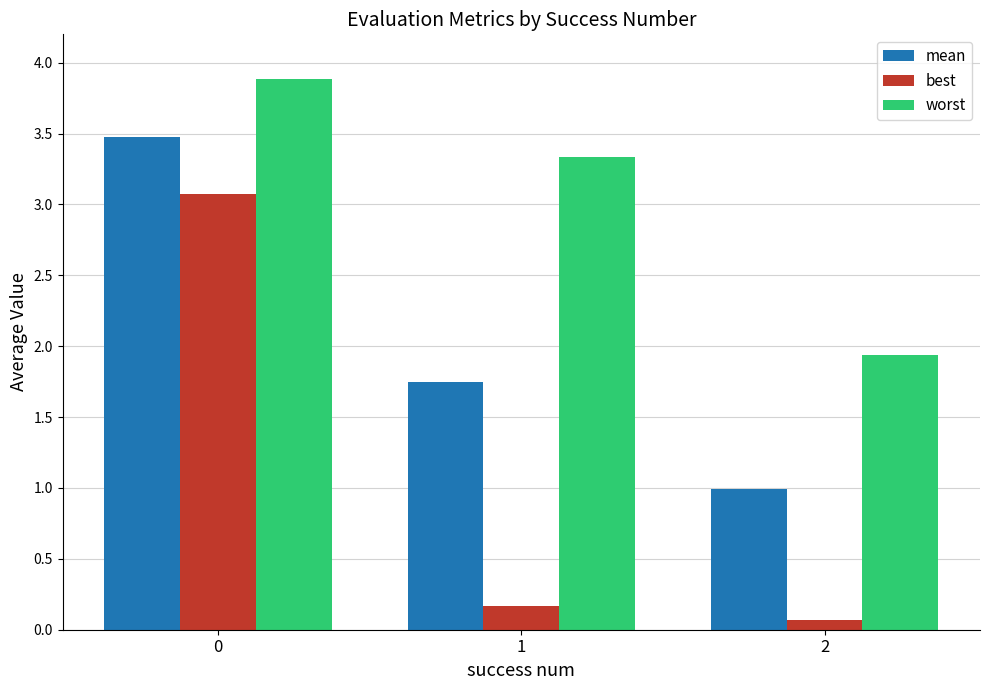

What is the sum of the best values at 1 and 2?

0.2